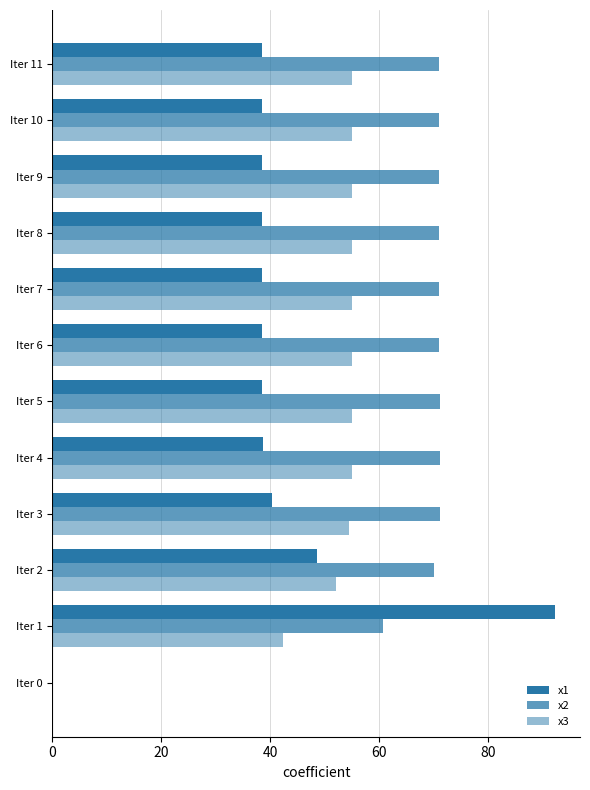

What is the value of the x1 bar at the 8th from the left?

38.5